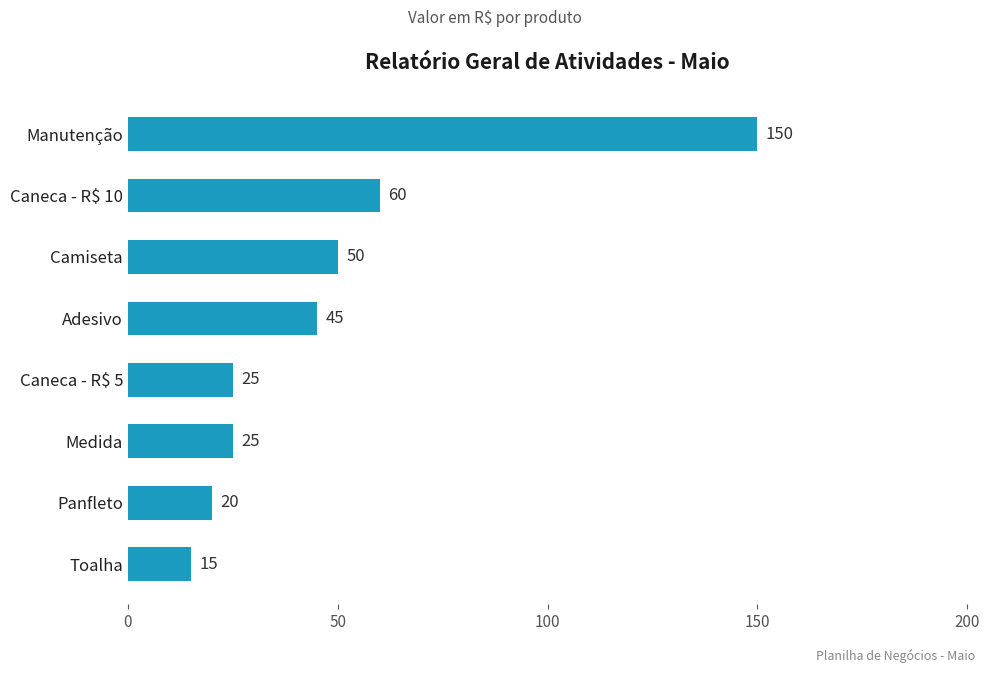

How many bars are there in total?

8